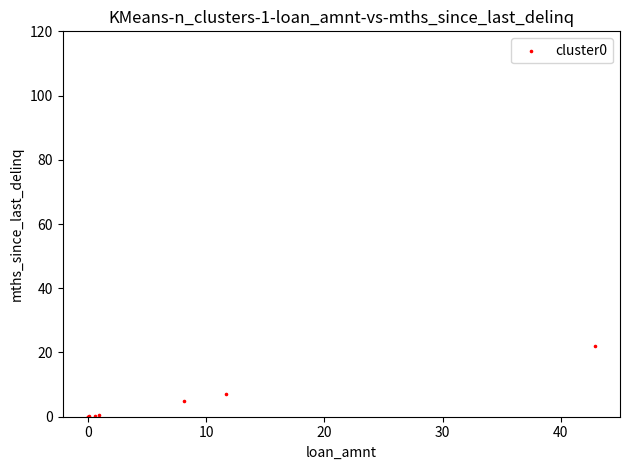

What Y value in the scatter plot is closest to 11?

7.1